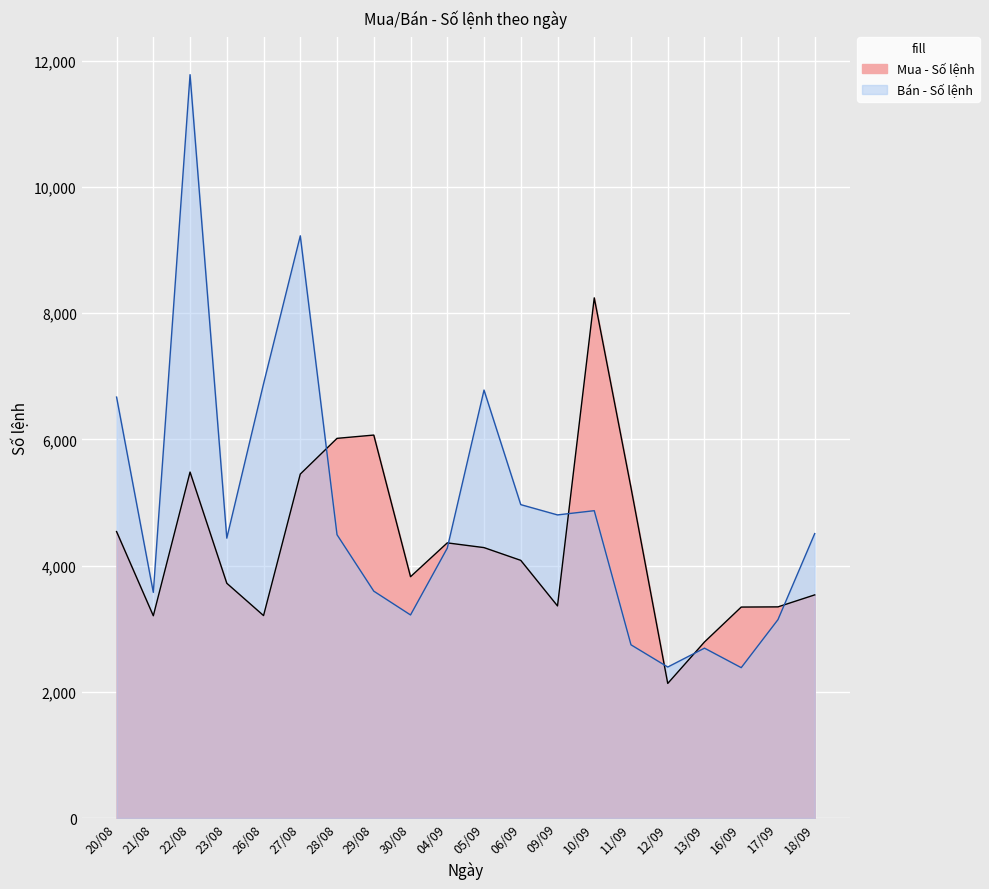

Reading left to right, list all the values displayed in this chart.

Mua - Số lệnh: 20/08=4539	21/08=3205	22/08=5482	23/08=3720	26/08=3208	27/08=5450	28/08=6016	29/08=6068	30/08=3824	04/09=4360	05/09=4285	06/09=4083	09/09=3361	10/09=8242	11/09=5234	12/09=2133	13/09=2790	16/09=3343	17/09=3346	18/09=3536
Bán - Số lệnh: 20/08=6670	21/08=3576	22/08=11778	23/08=4435	26/08=6881	27/08=9225	28/08=4489	29/08=3595	30/08=3218	04/09=4276	05/09=6781	06/09=4966	09/09=4803	10/09=4870	11/09=2745	12/09=2393	13/09=2692	16/09=2383	17/09=3144	18/09=4507